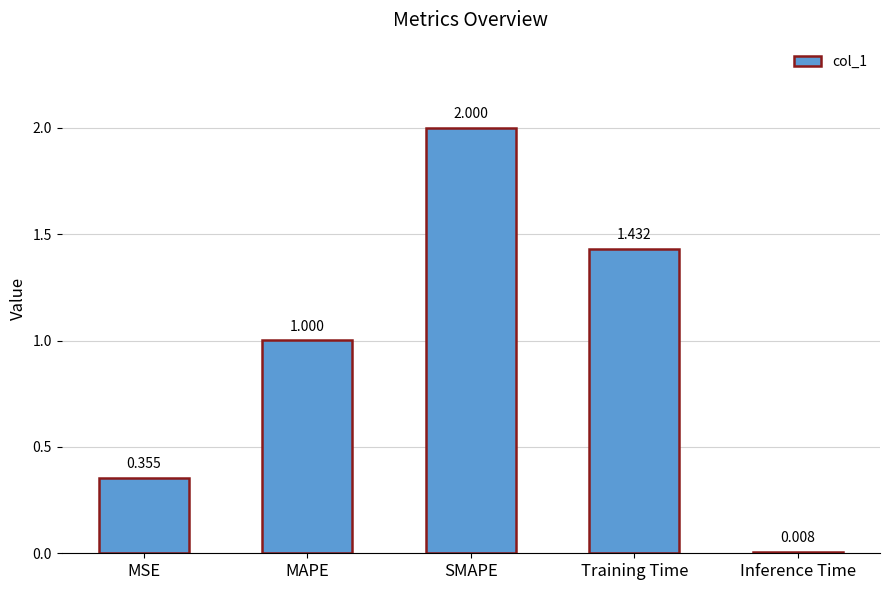

What is the change in value from MAPE to Training Time?

+0.4